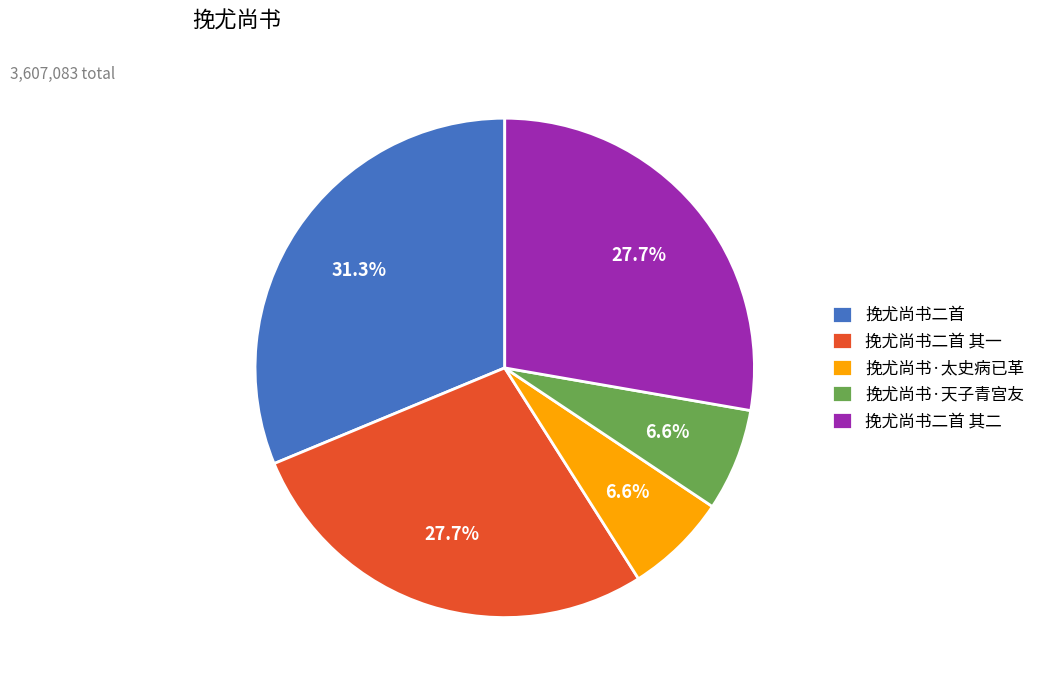

To the nearest percent, what is the combined percentage of 挽尤尚书二首 其二 and 挽尤尚书·天子青宫友?

34%